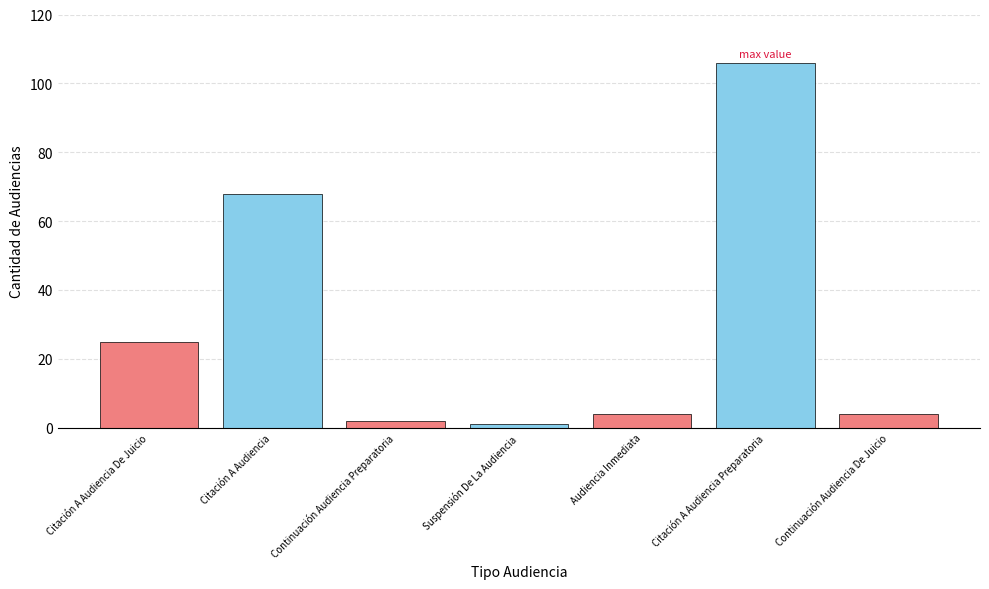

Count the number of data series in this chart.

7